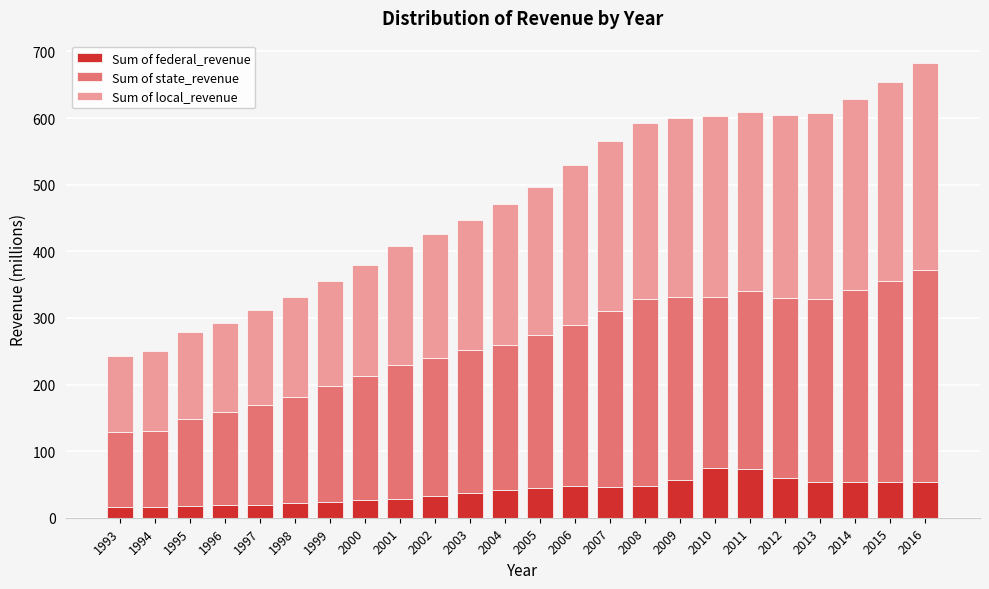

What is the total value across all series at 1996?

293.0